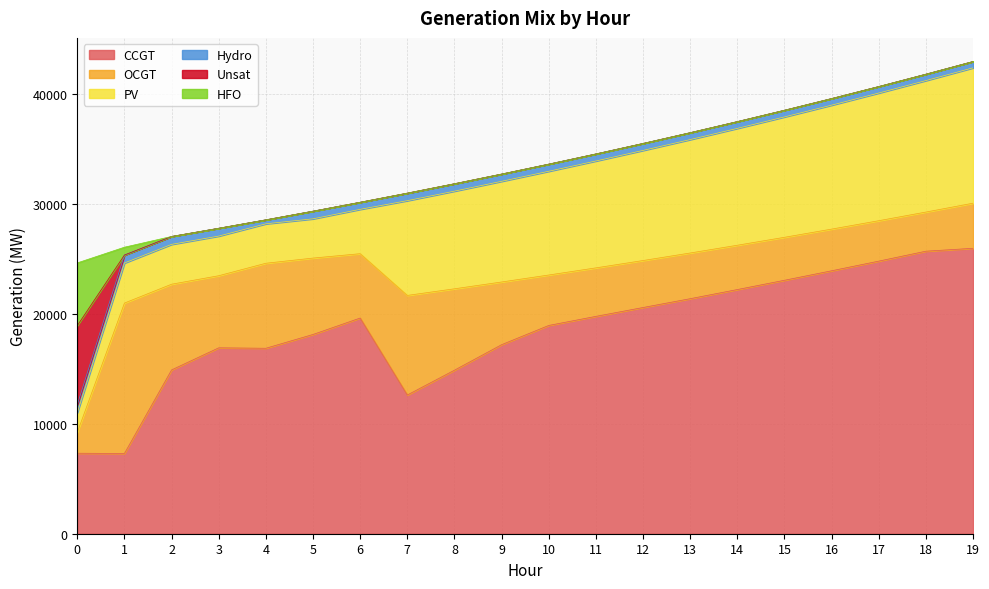

What are all the series names shown in the legend?

CCGT, OCGT, PV, Hydro, Unsat, HFO